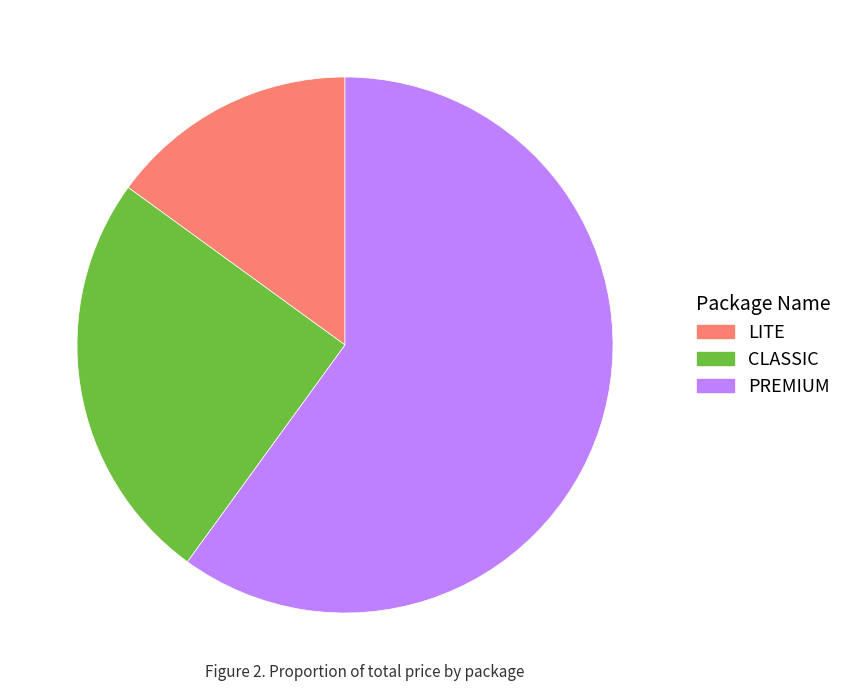

Rank the categories by value from highest to lowest.

PREMIUM, CLASSIC, LITE